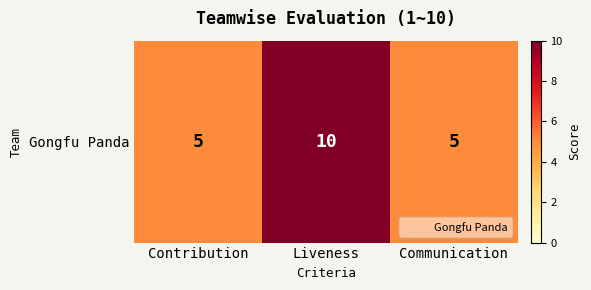

What is the minimum value shown in the chart?

5